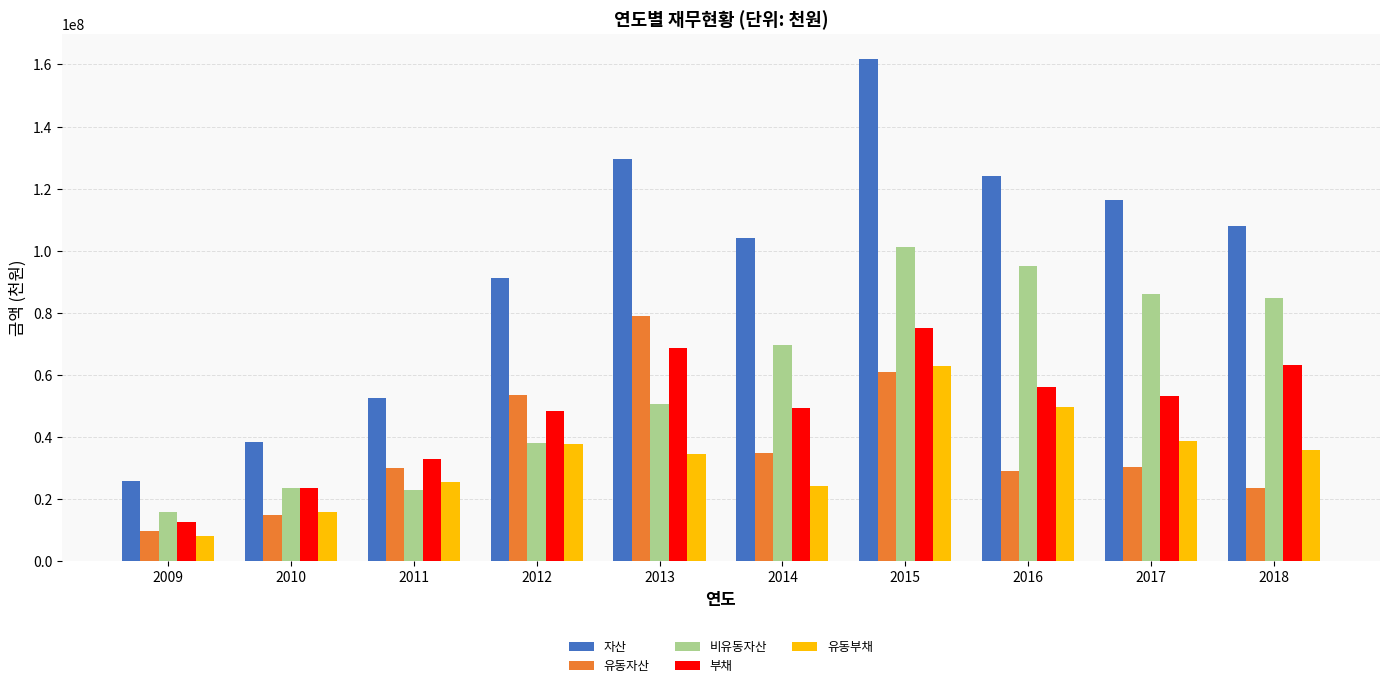

Which category has the lowest value across all series?

2009